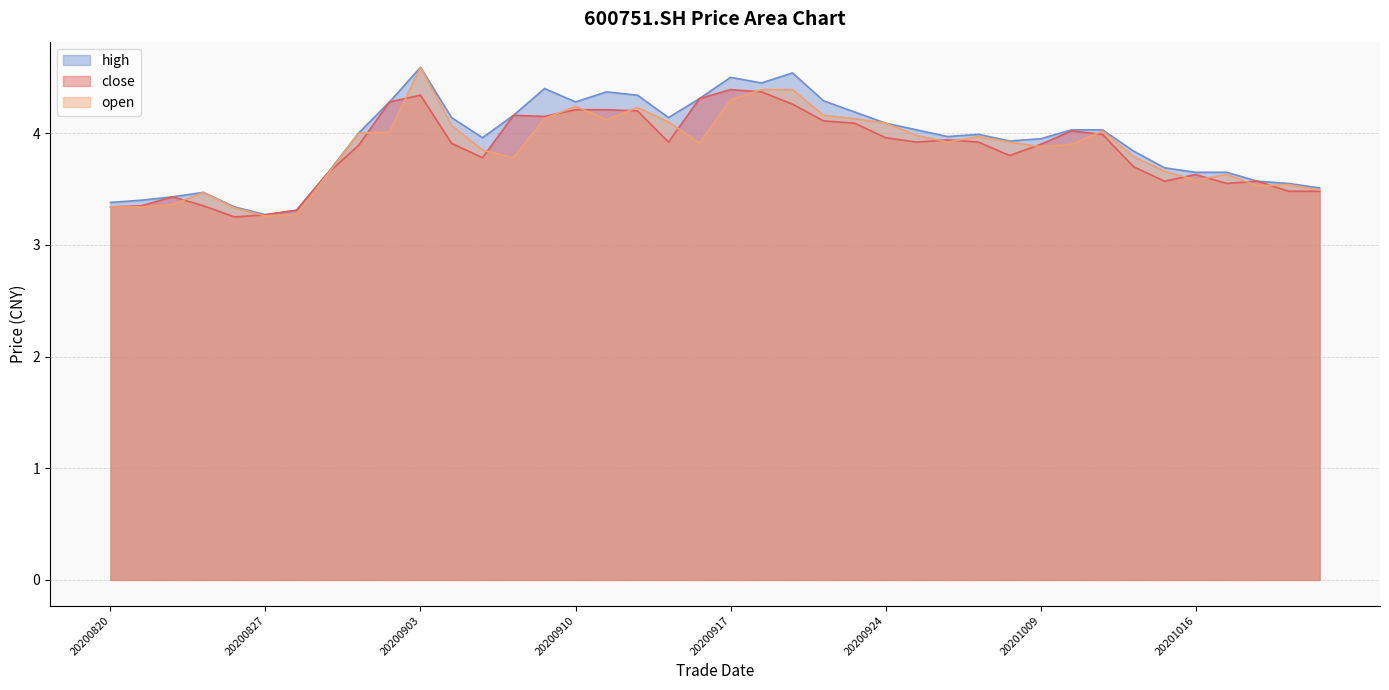

How many values in the high series are below 4?

20